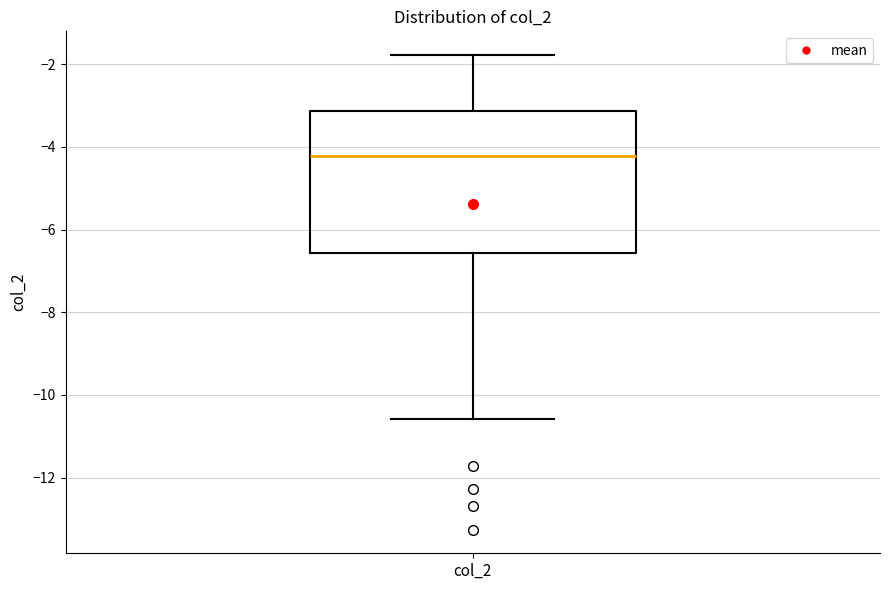

Transcribe this box plot: give where the median line is, the range the box spans, and where the two whiskers end, as read against the y-axis. The values are not printed on the chart, so give them approximately, as read against the axis.

median -4.2, box -6.6 to -3.2, whiskers -10.6 to -1.8